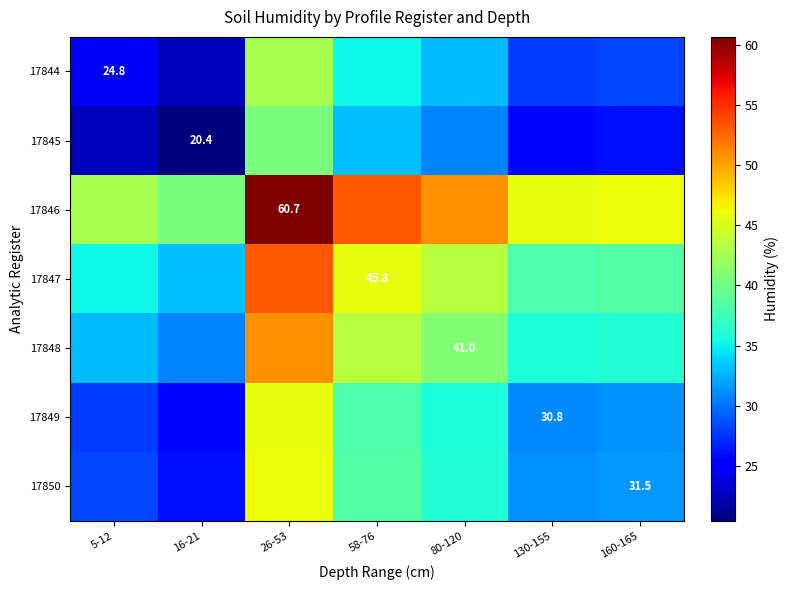

Which category has the lowest value in the 17847 series?

16-21